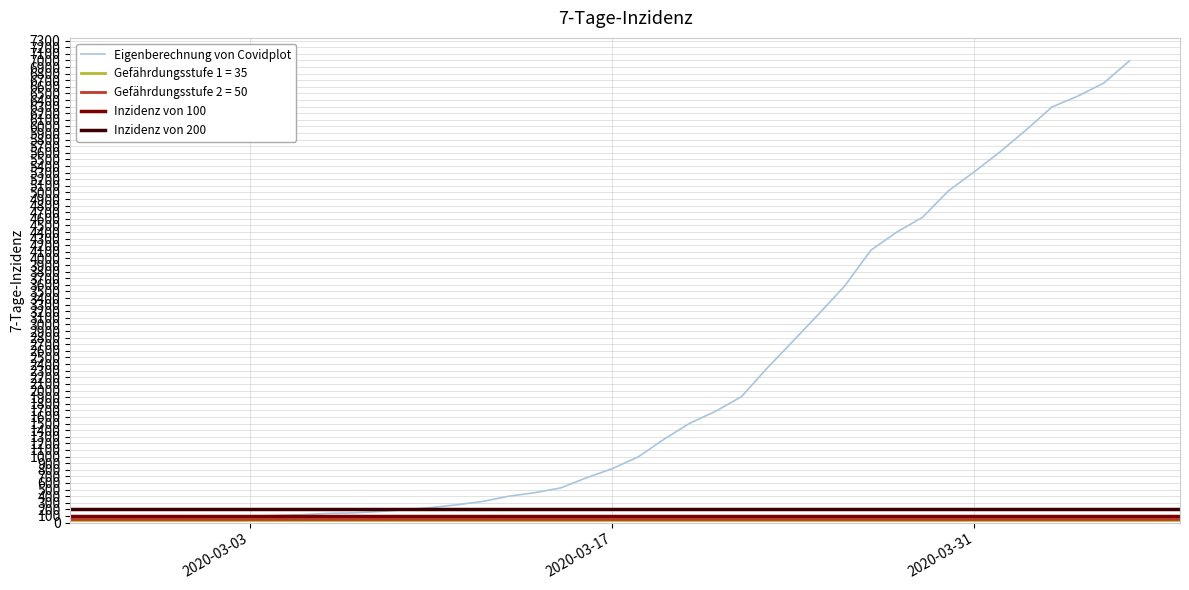

What is the maximum value shown in the chart?

6995